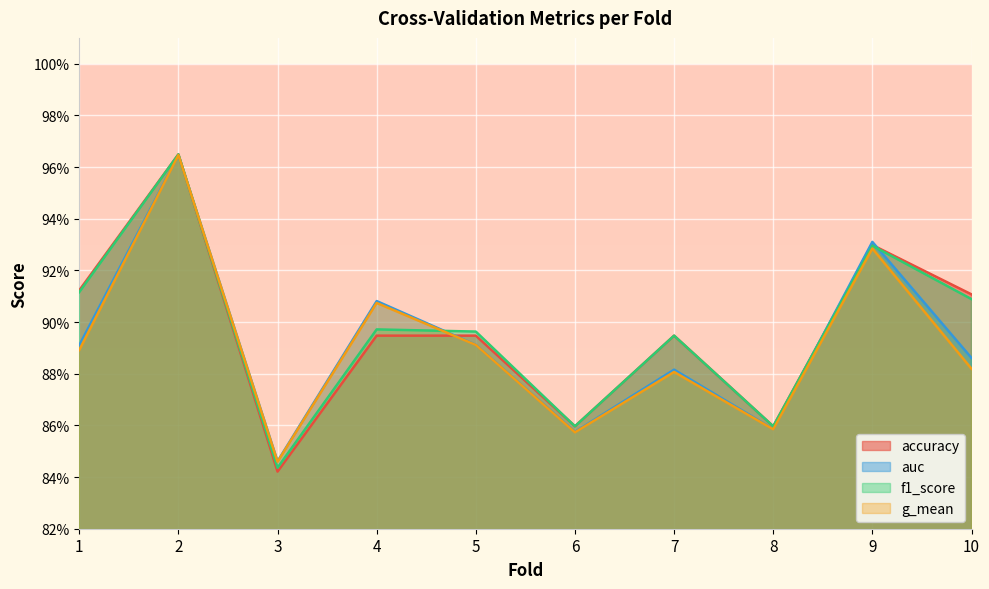

What is the sum of all accuracy values?

9.0